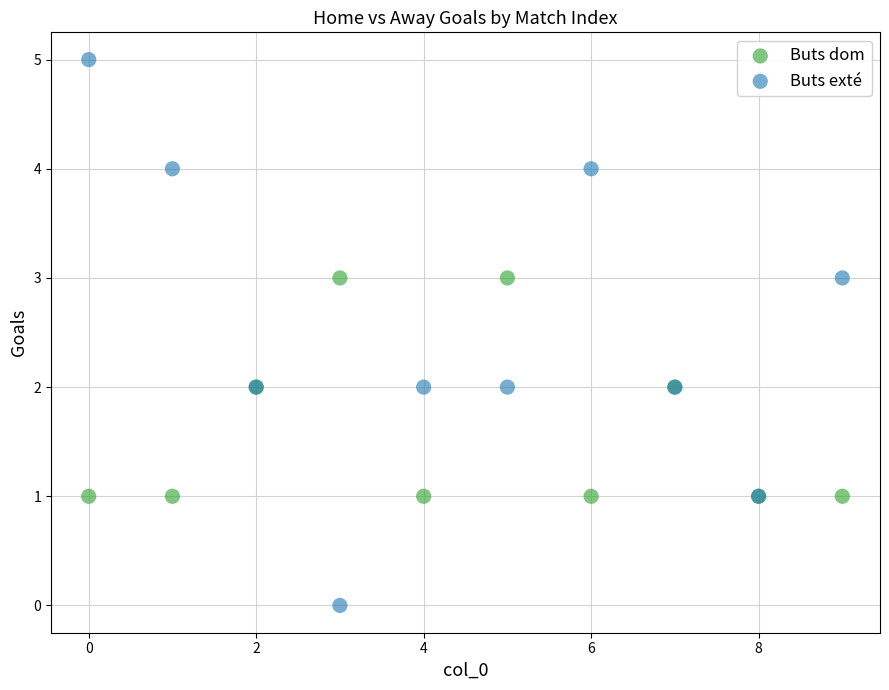

Which series has the widest spread of Y values?

Buts exté